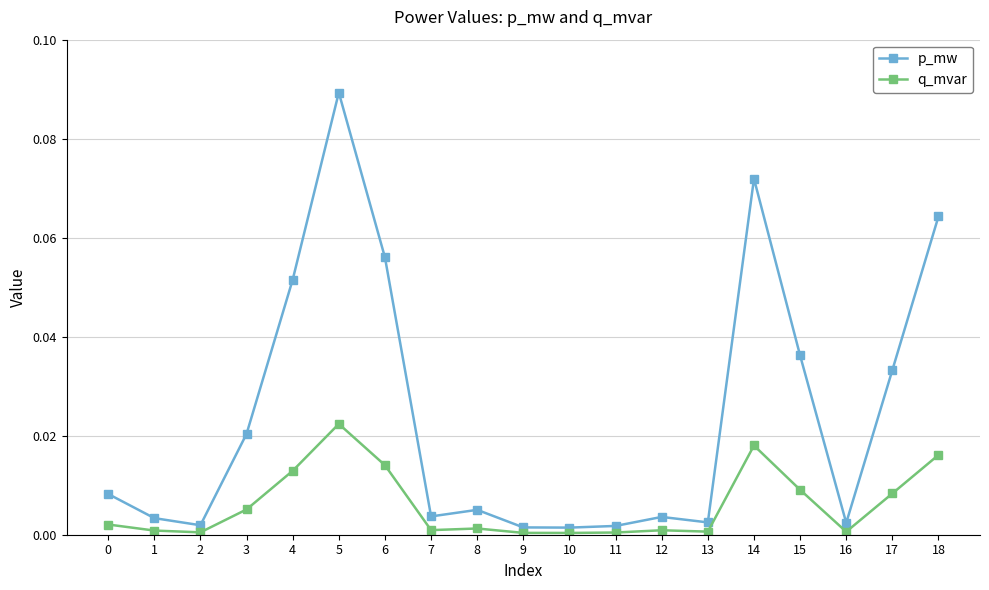

Rank the series by their maximum value, from highest to lowest.

p_mw, q_mvar